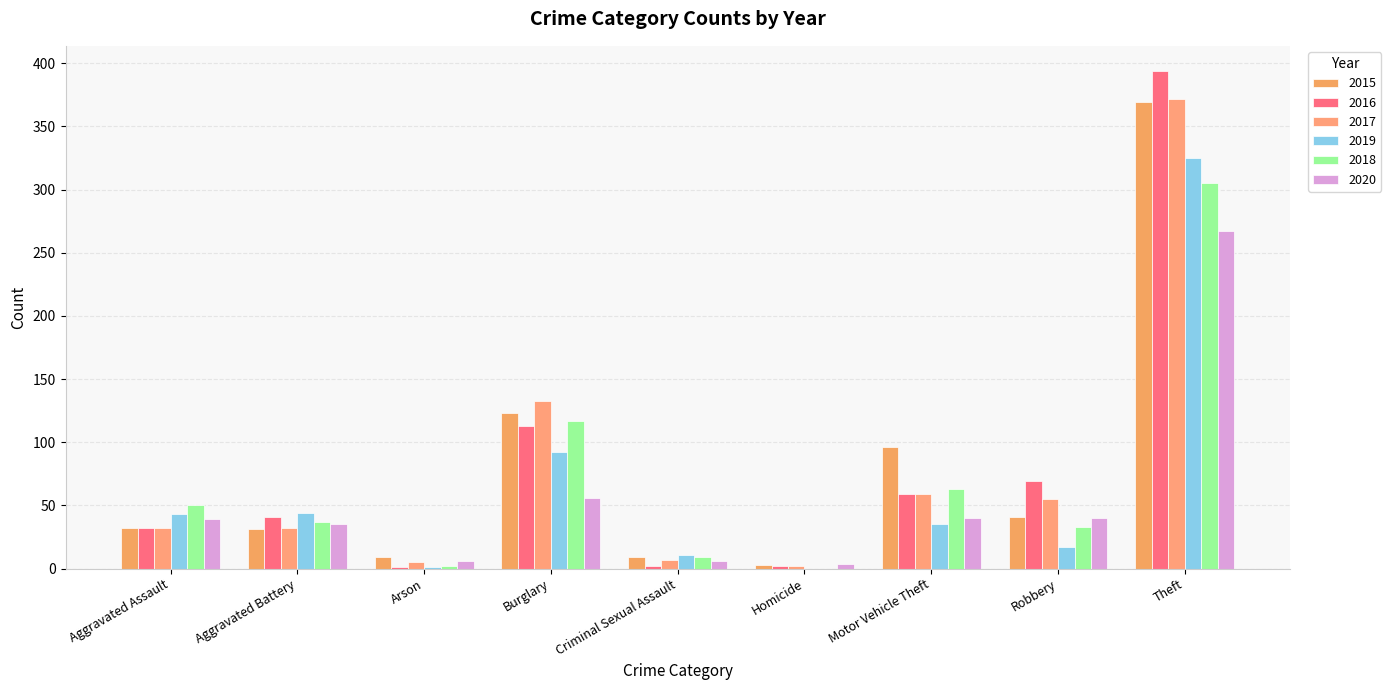

What is the sum of all 2016 values?

713